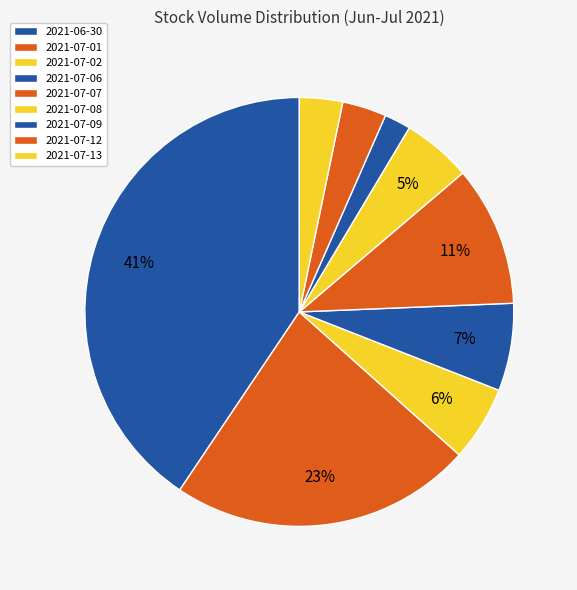

Combined, what portion of the pie is 2021-07-06 and 2021-07-13?

9.9%